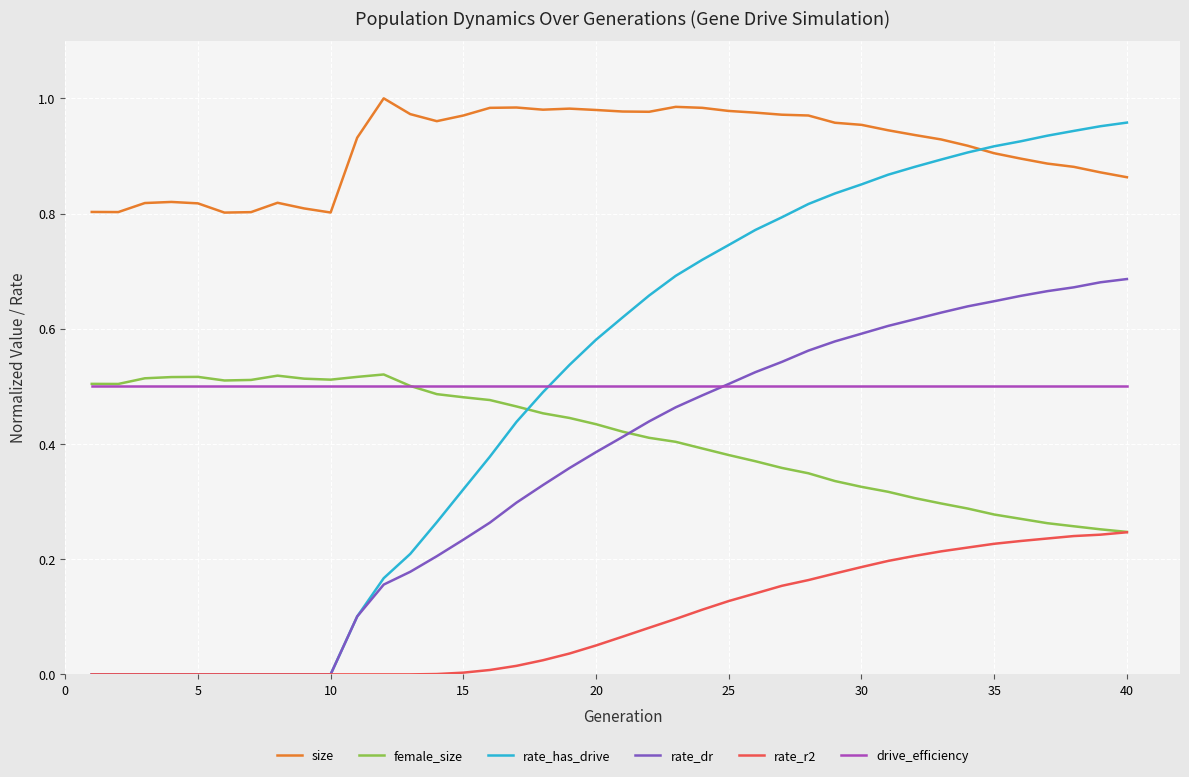

How many lines are shown in the chart?

6